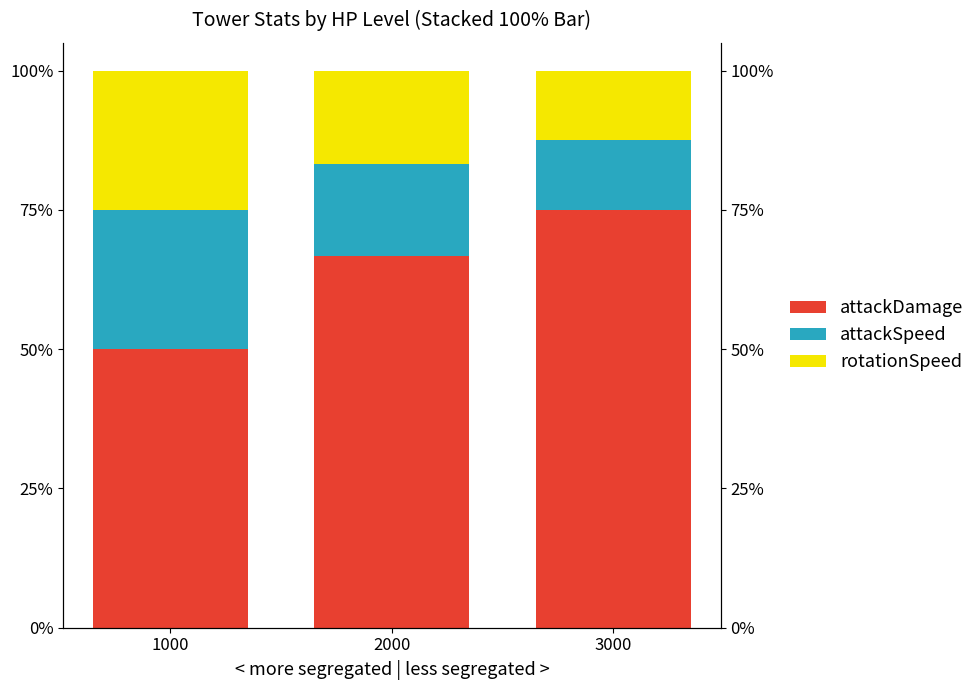

Reading right to left, what are all the values shown in this chart?

attackDamage: 75.0	66.7	50.0
attackSpeed: 12.5	16.7	25.0
rotationSpeed: 12.5	16.7	25.0